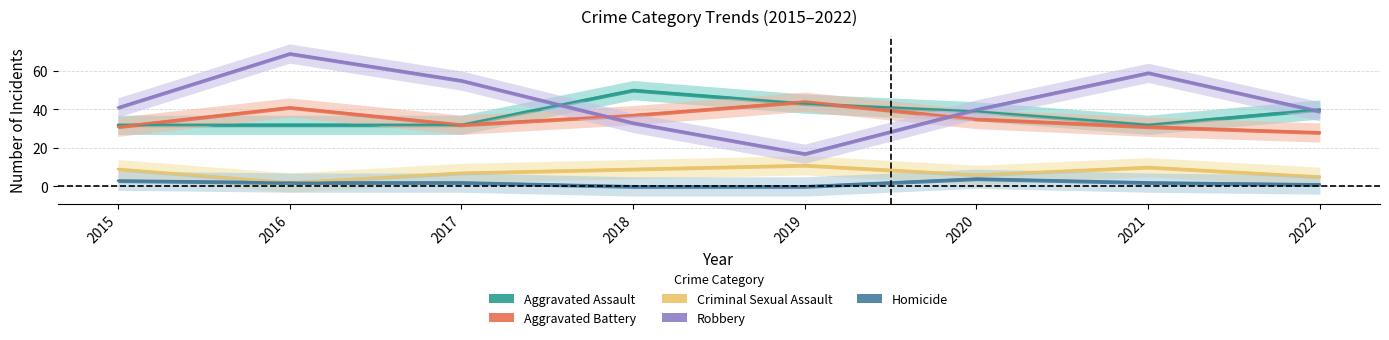

At which category is the sum across all series the highest?

2016